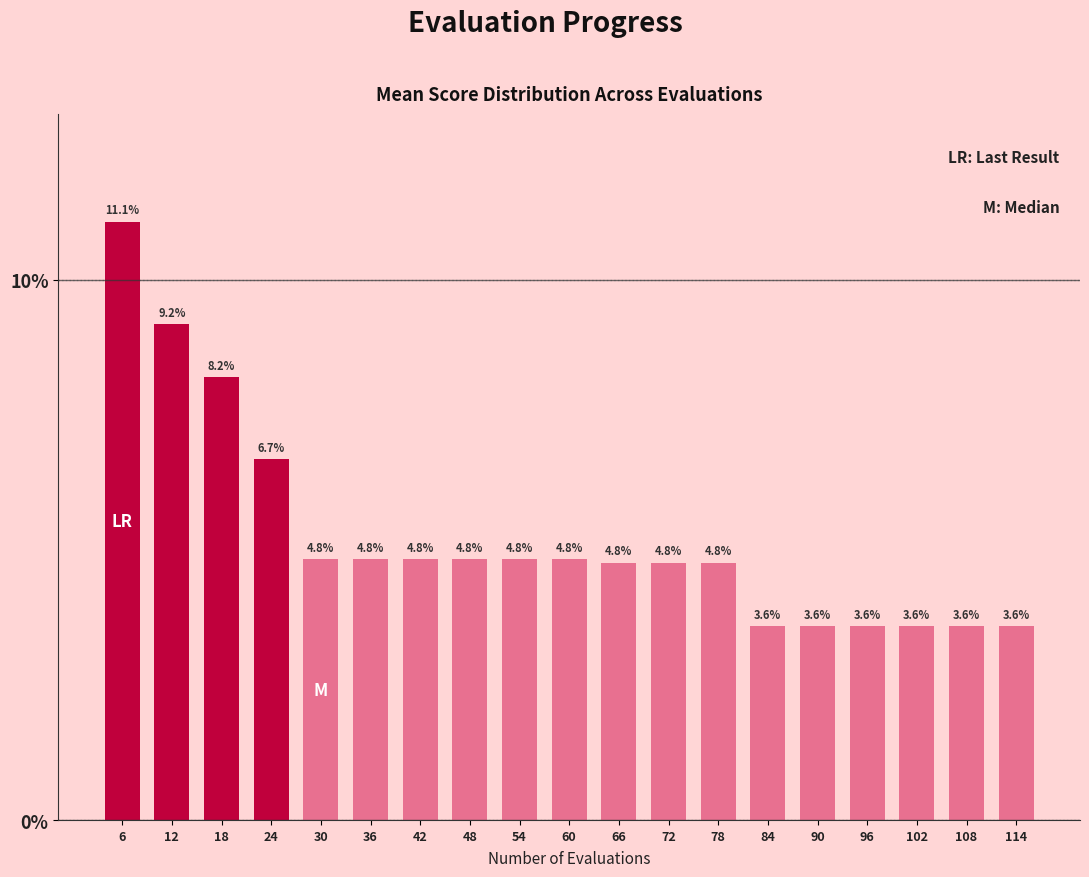

Reading left to right, transcribe all the data shown in this chart.

11.1	9.2	8.2	6.7	4.8	4.8	4.8	4.8	4.8	4.8	4.8	4.8	4.8	3.6	3.6	3.6	3.6	3.6	3.6